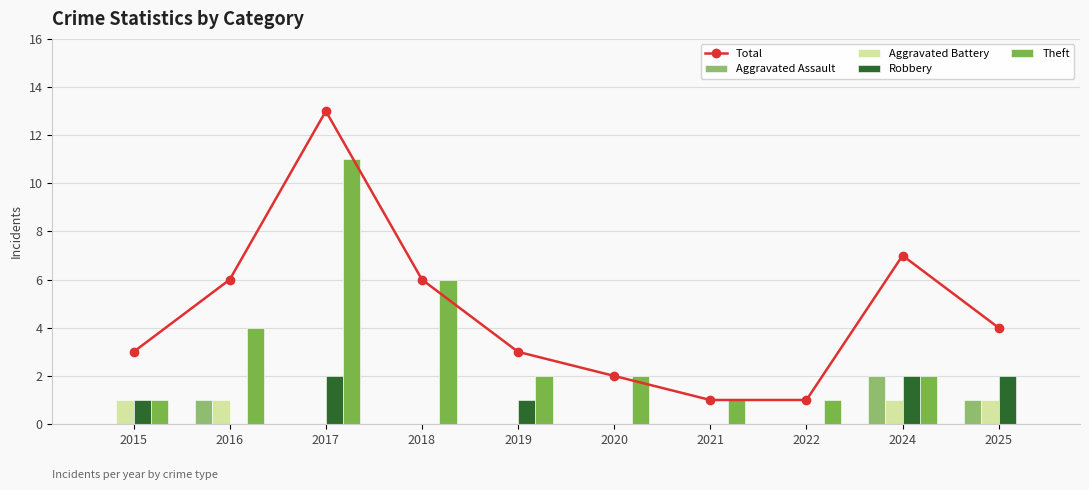

What is the difference between the maximum and minimum values in the Theft series?

11